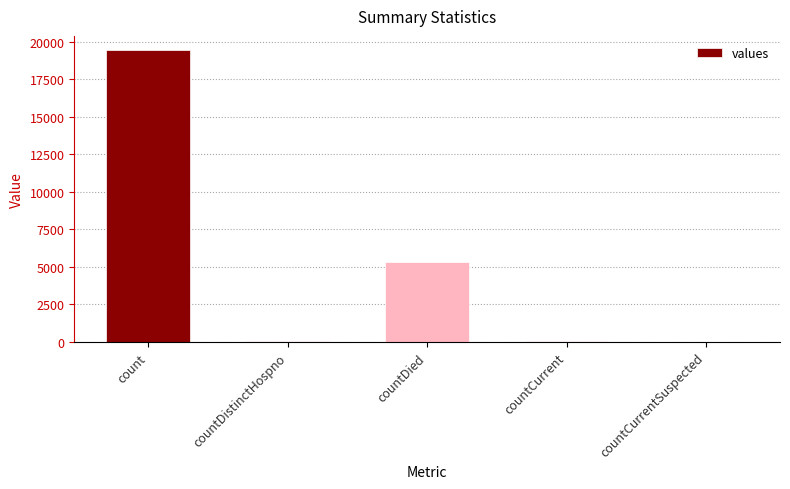

The value at countDistinctHospno is 38. True or false?

True